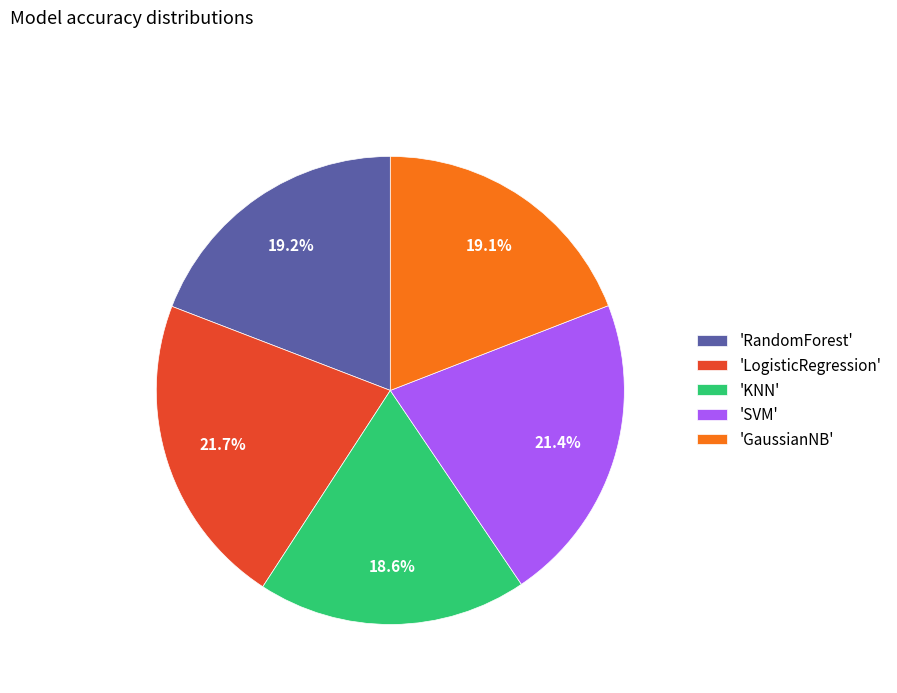

Combined, do 'LogisticRegression' and 'GaussianNB' account for over 50%?

No